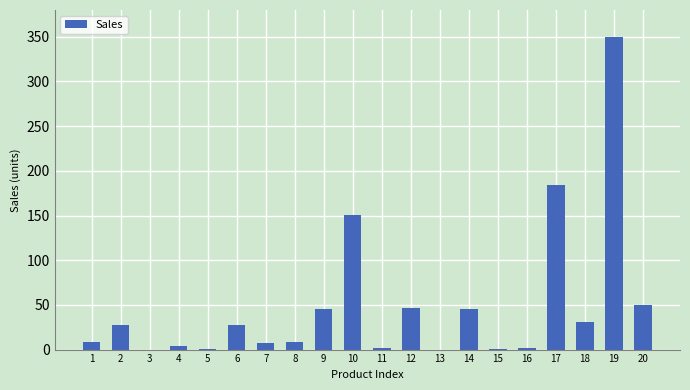

Which category has the highest value across all series?

19